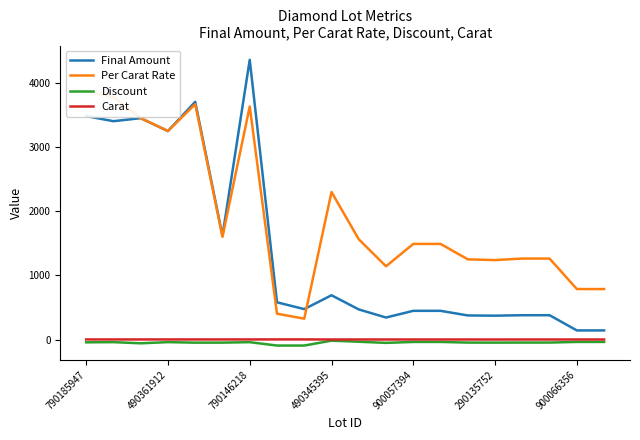

True or false: Final Amount and Carat intersect in this chart.

False